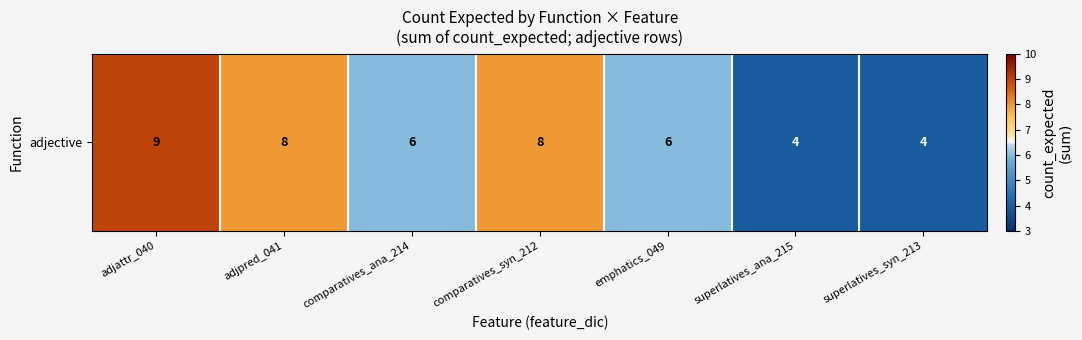

What is the maximum value shown in the chart?

9